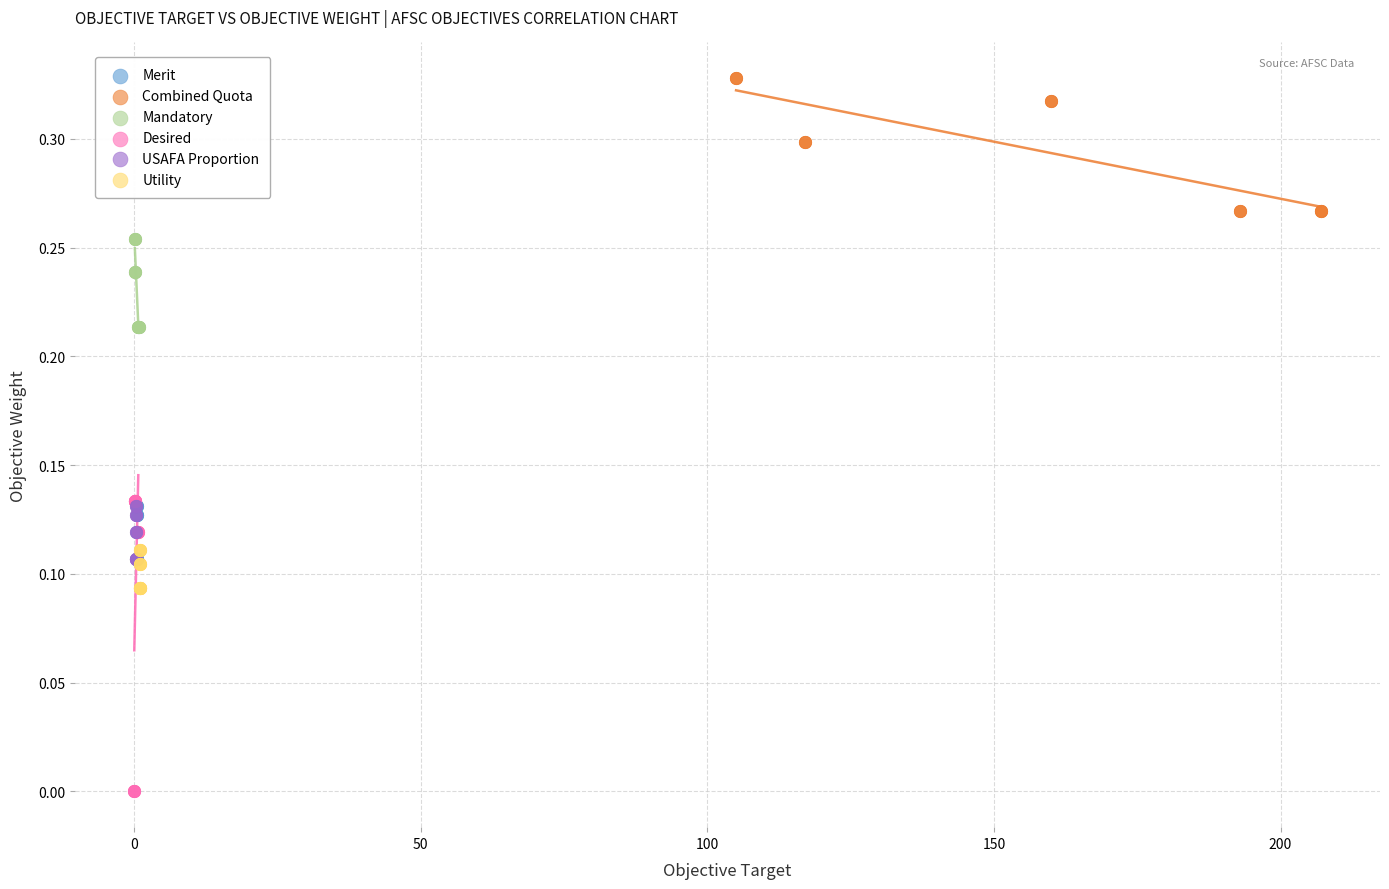

Which series has the widest spread of Y values?

Desired